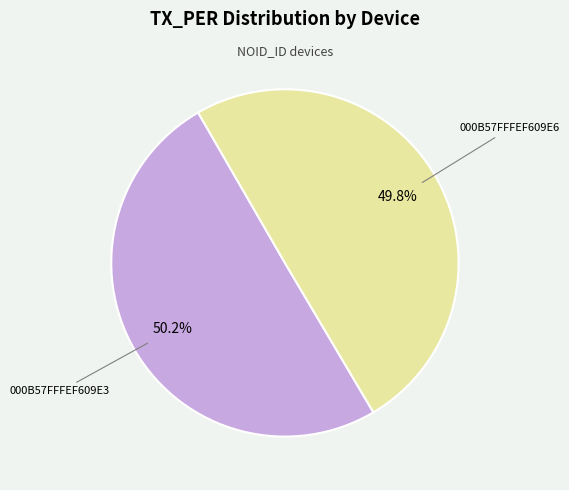

Is there a majority slice in this chart?

Yes